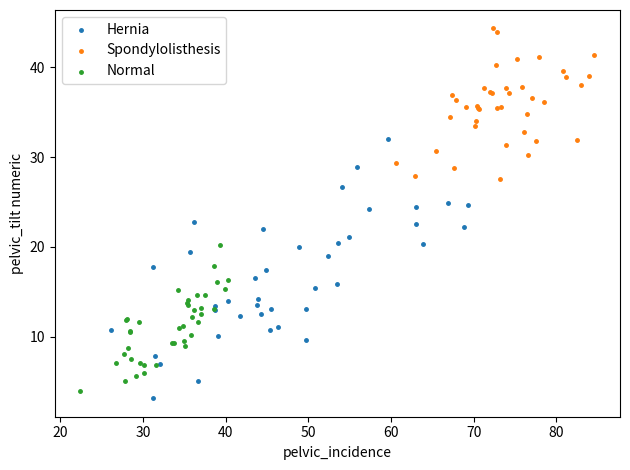

Which series reaches the maximum Y coordinate?

Spondylolisthesis